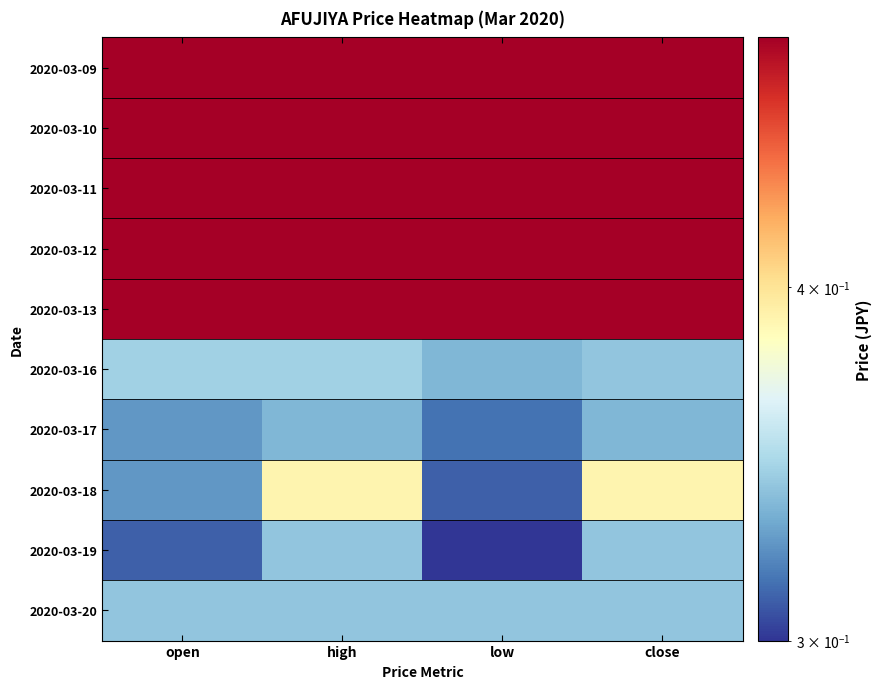

Which series has the largest range (max minus min)?

2020-03-18